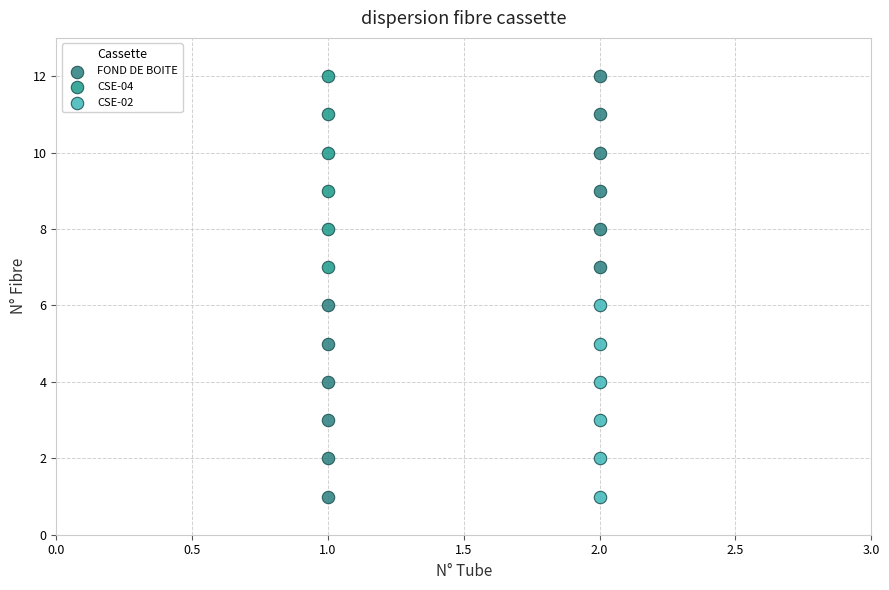

What are all the series names shown in the legend?

FOND DE BOITE, CSE-04, CSE-02